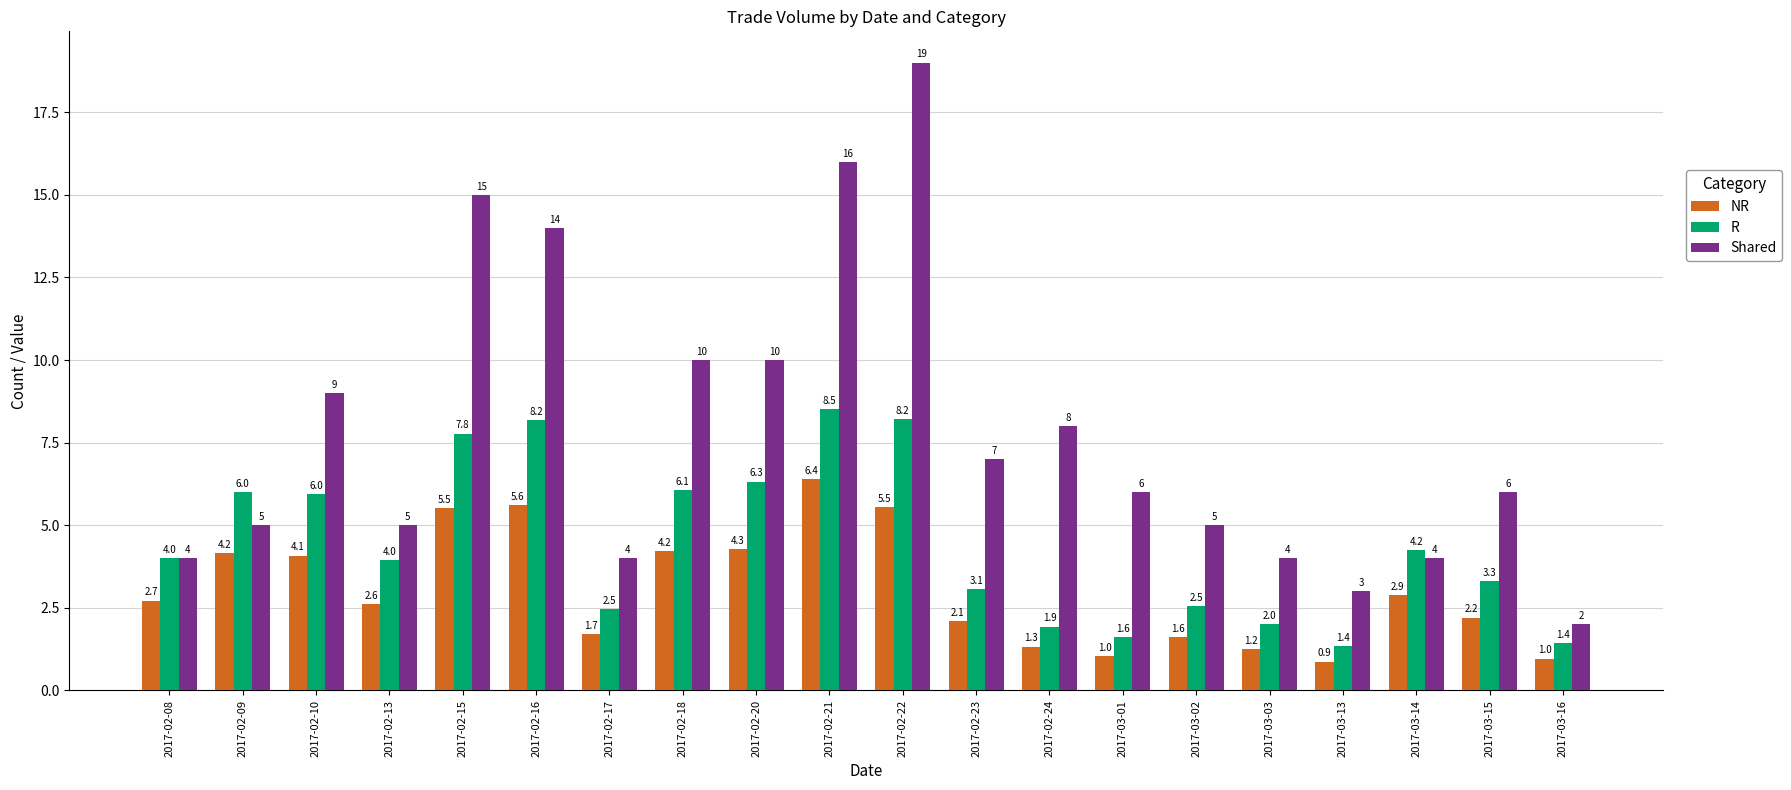

At which label is NR closest to 3?

2017-03-14